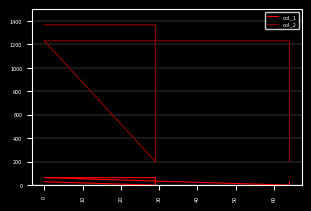

How many values in the col_1 series are below 29?

2